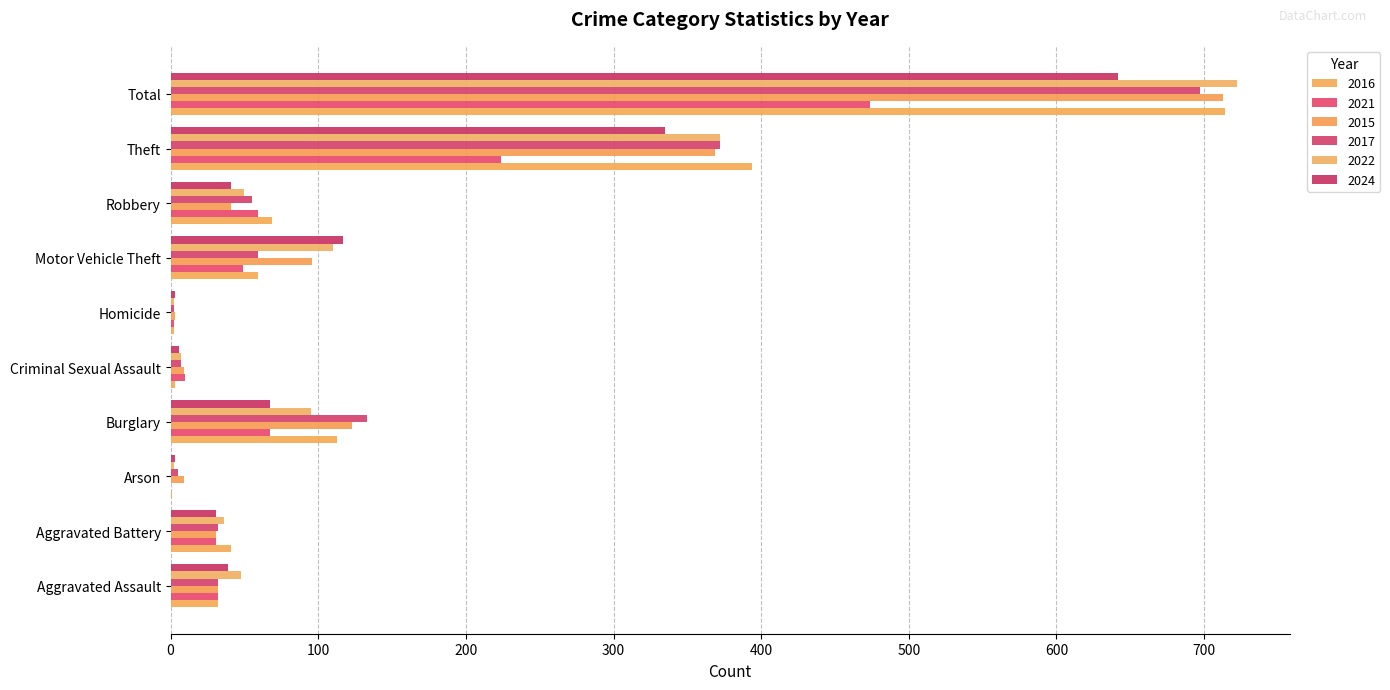

True or false: 2016 has a value of 25 at Robbery.

False